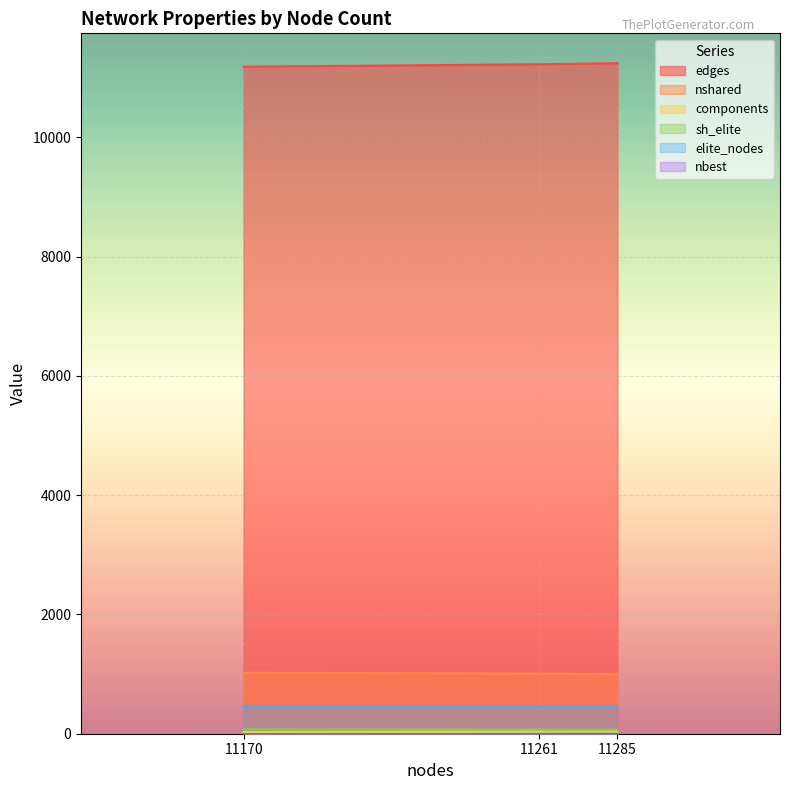

Is it true that components equals 37 at 11261?

True